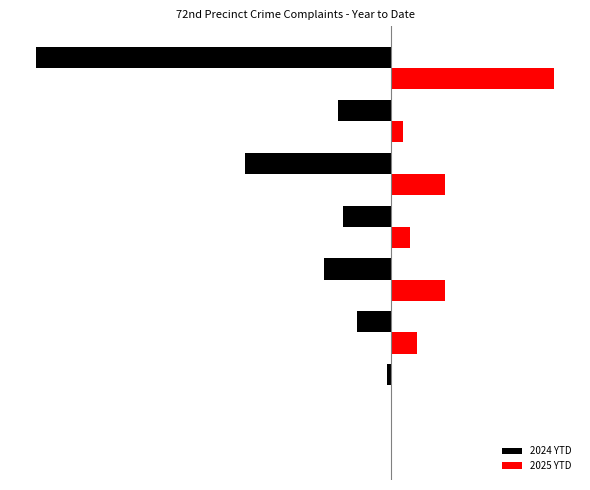

What is the minimum value shown in the chart?

-153